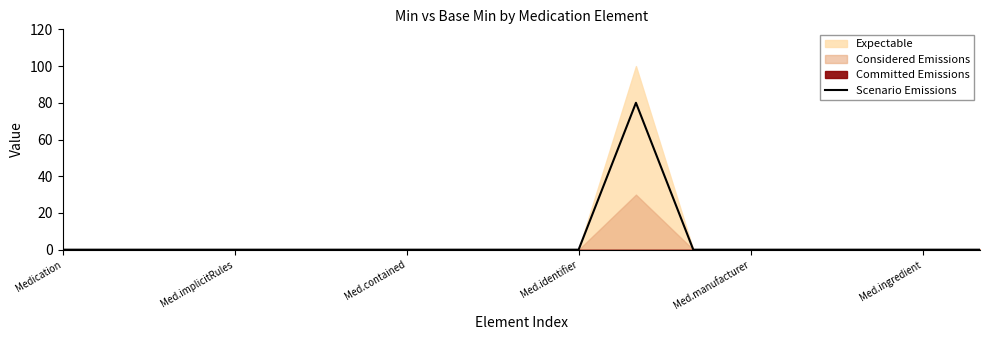

Does the chart have visible grid lines?

No